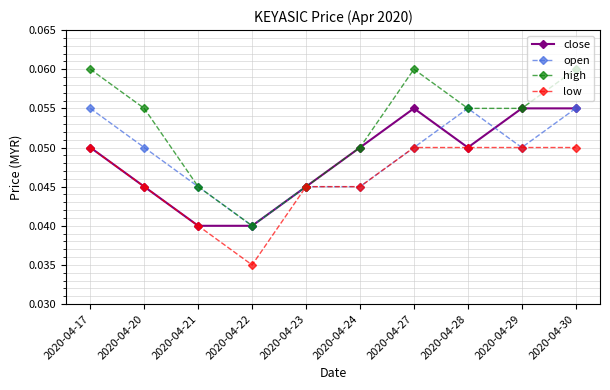

Which category has the lowest value in the open series?

2020-04-22